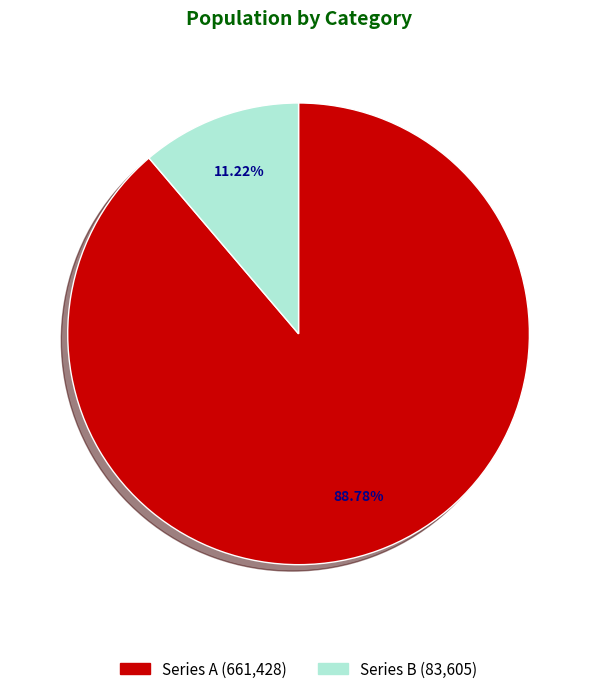

Is there a majority slice in this chart?

Yes